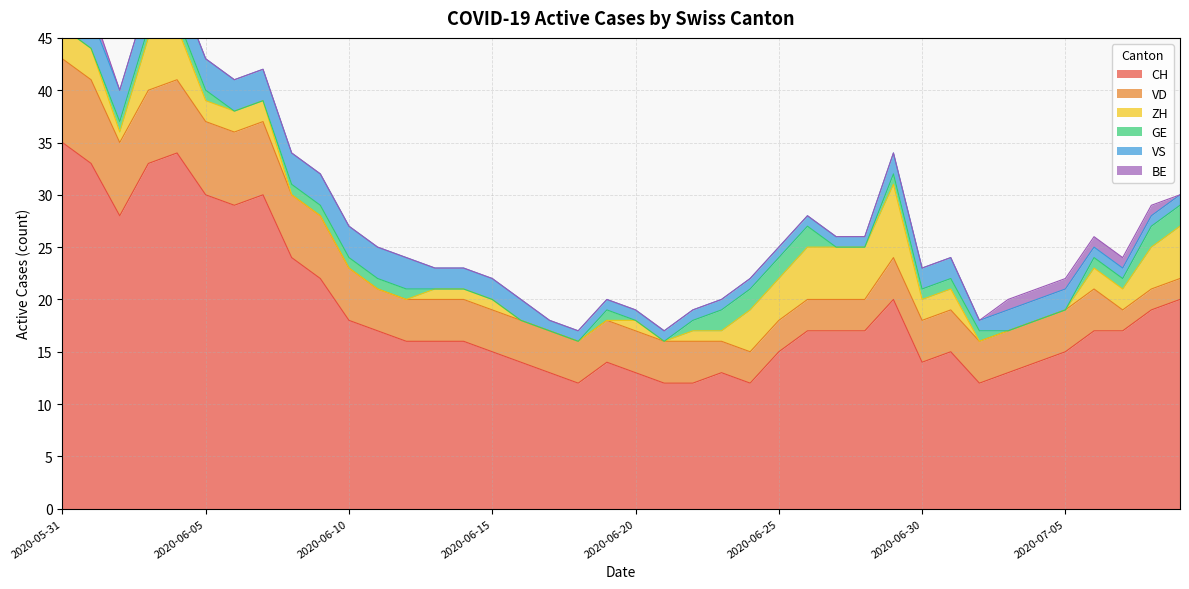

How many lines are shown in the chart?

6